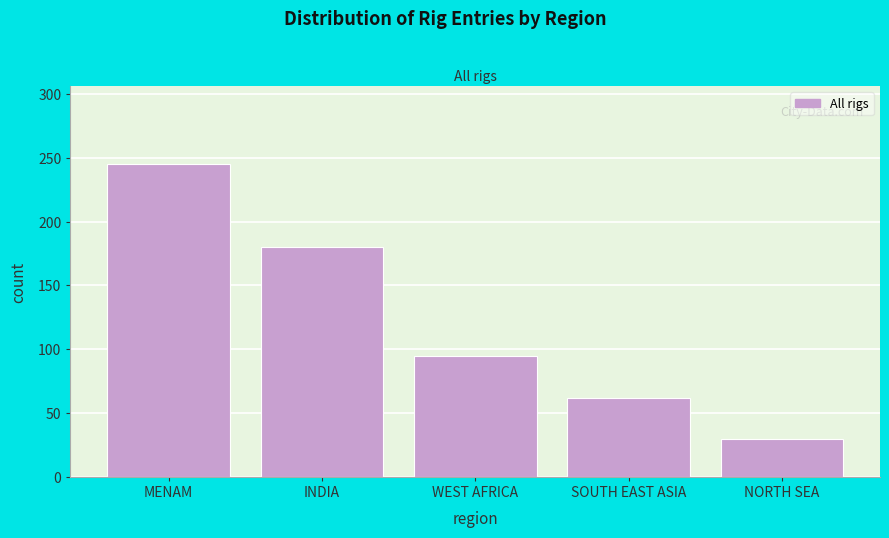

Reading left to right, extract all data points from this chart.

245	180	95	62	30